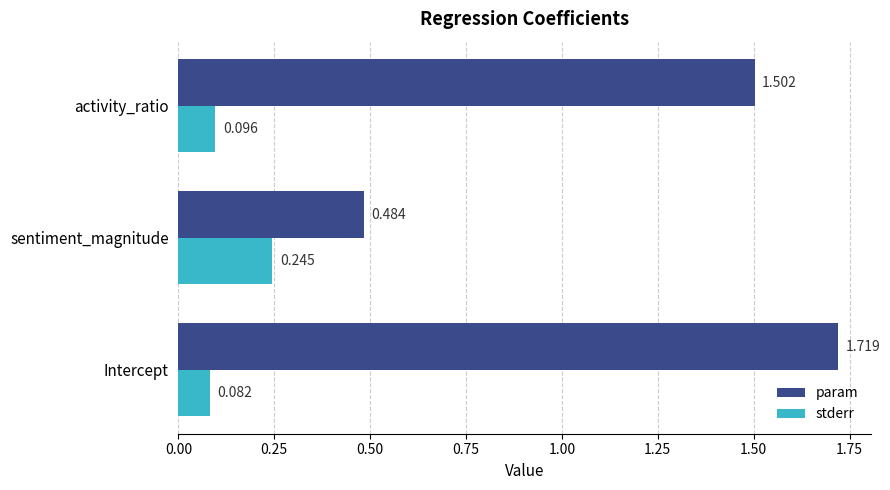

At which category is the sum across all series the highest?

Intercept